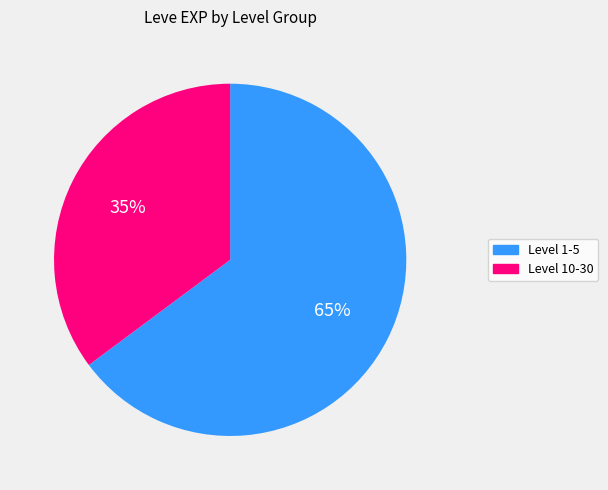

True or false: Level 1-5 accounts for 72% of the total.

False